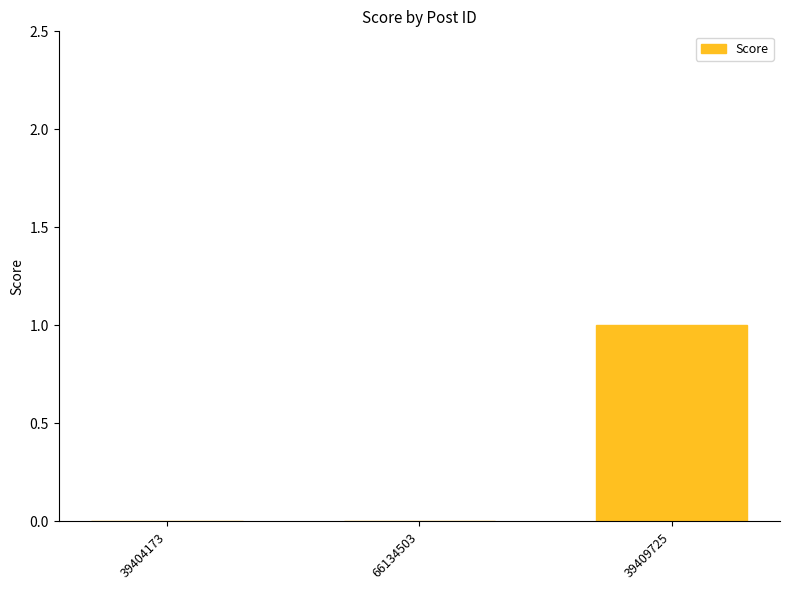

What is the sum of the values at 39409725 and 39404173?

1